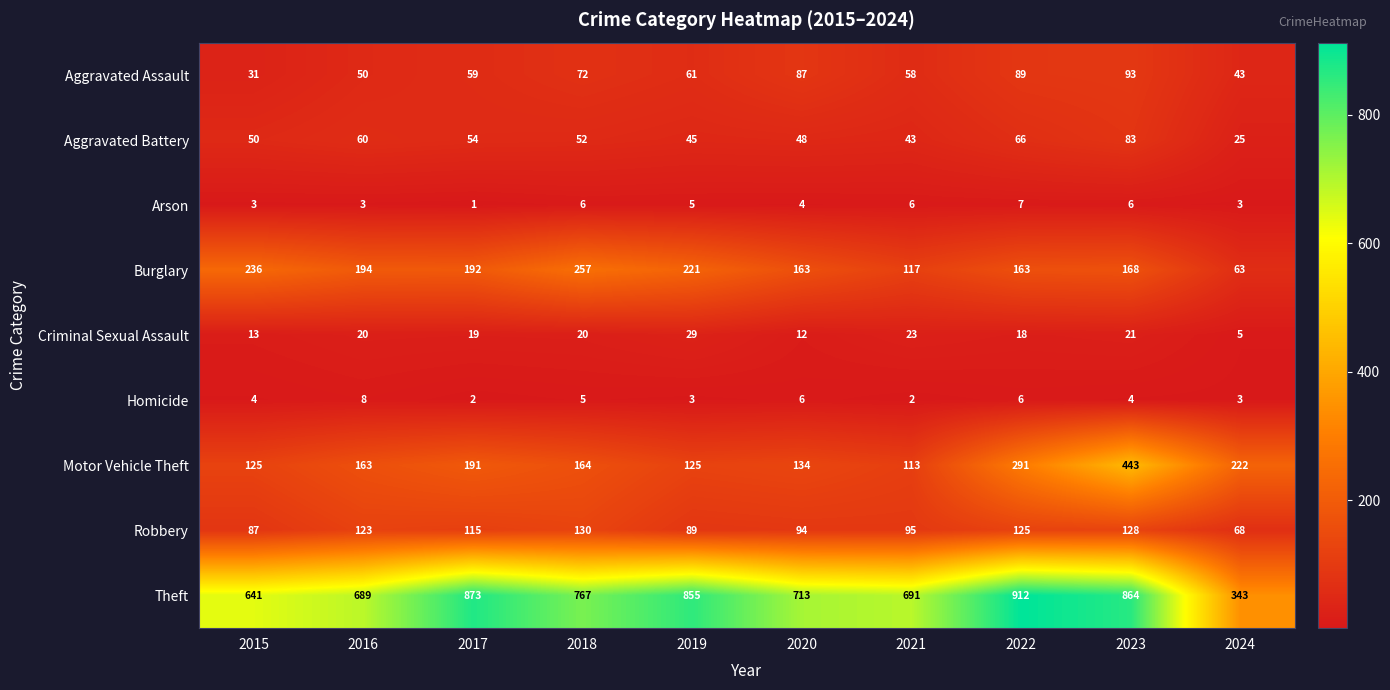

What is the minimum value for Aggravated Assault?

31